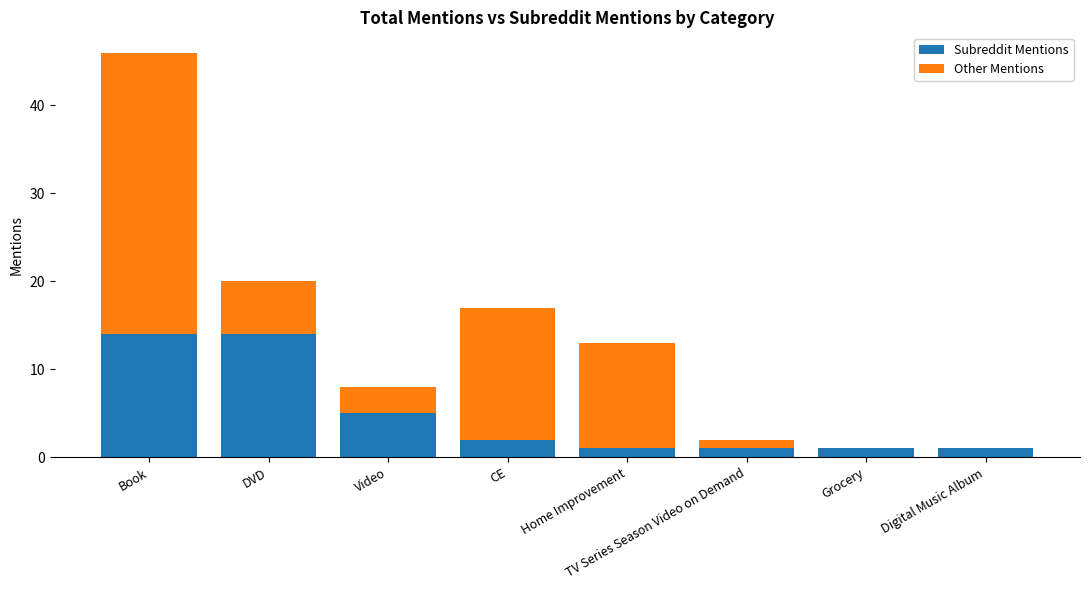

Count the number of data series in this chart.

2